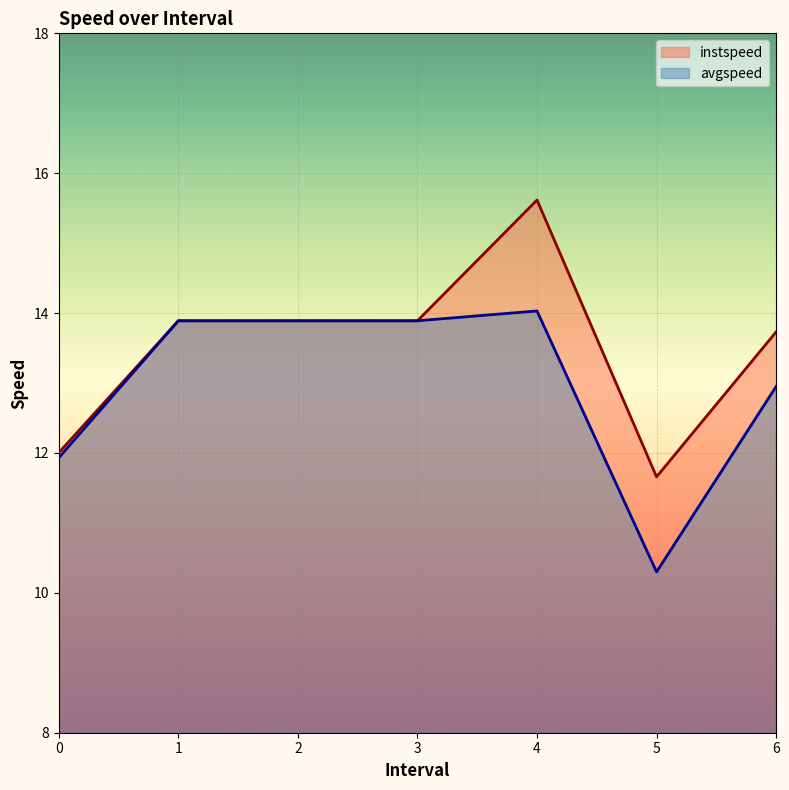

At which category does avgspeed reach its first local valley?

5.0